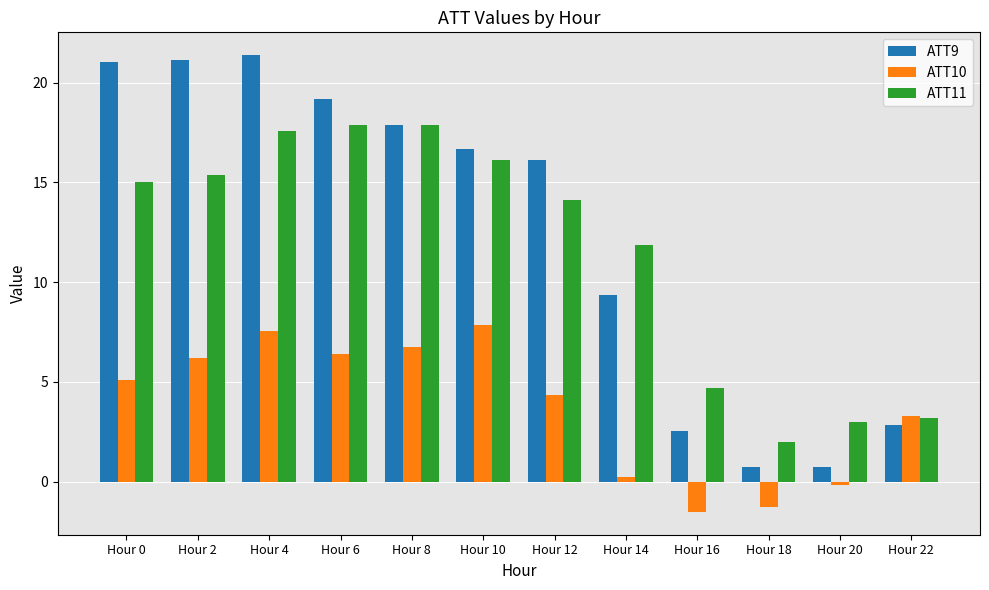

Which series has the largest total across all categories?

ATT9